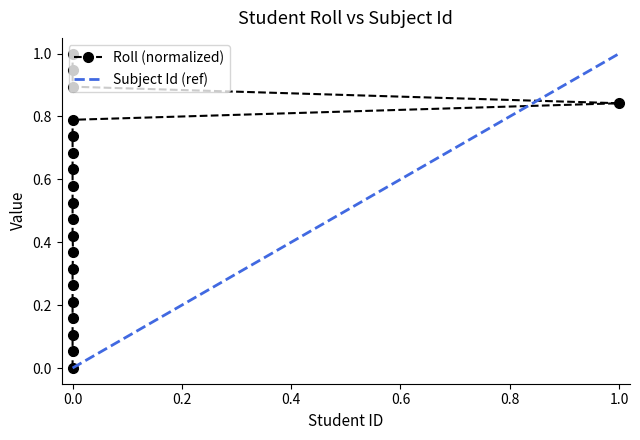

Is it true that the value at 11655752 is 0.1?

False